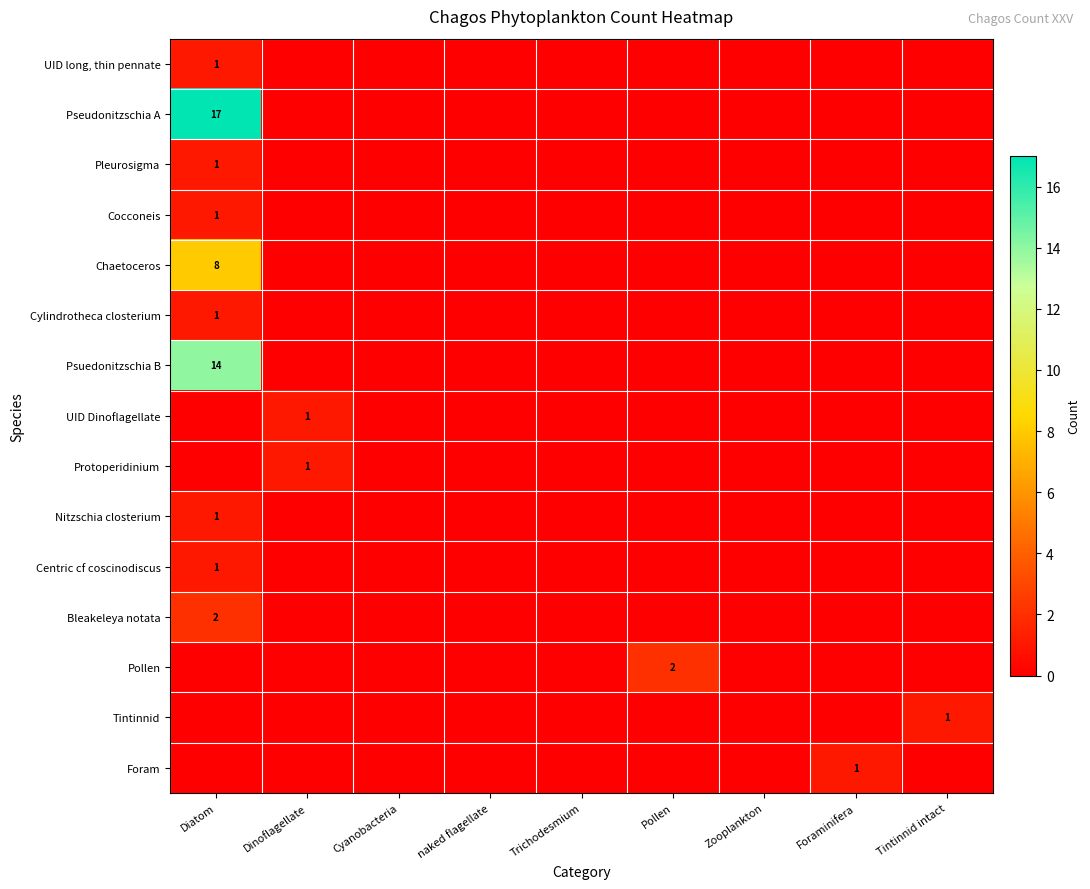

The Chaetoceros series shows 2 at Diatom. True or false?

False